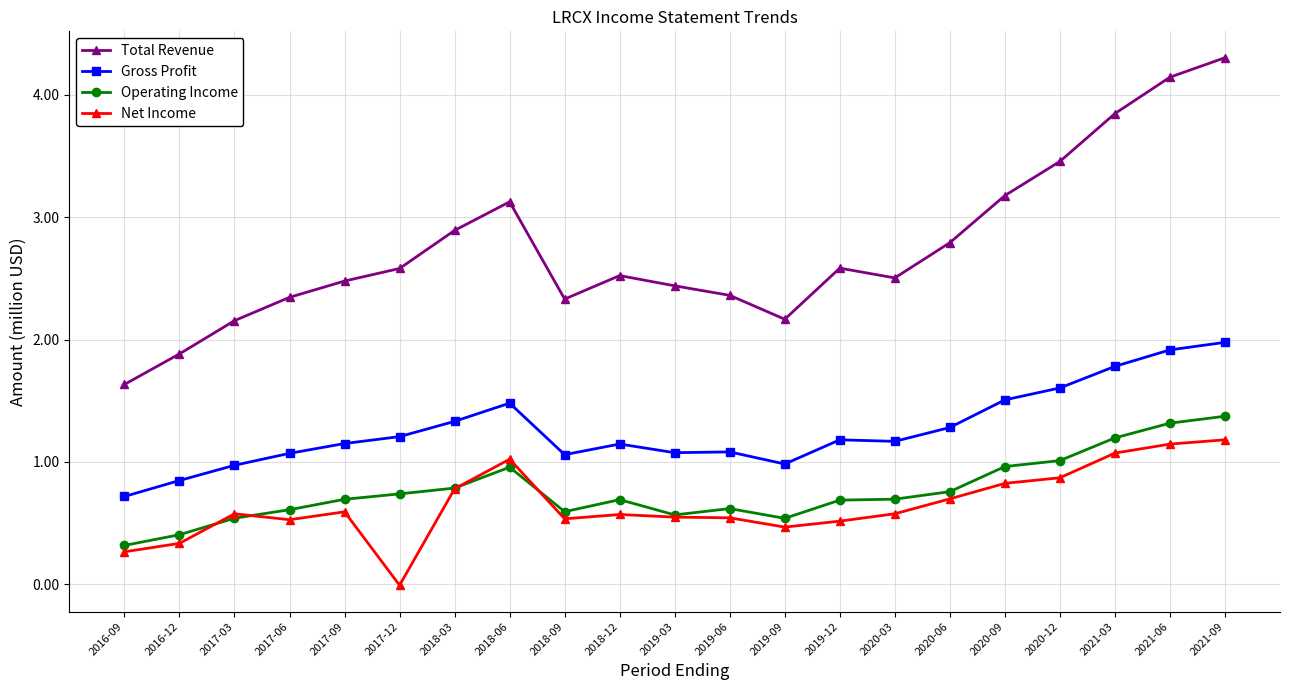

What is the lowest value of the Operating Income series?

0.3